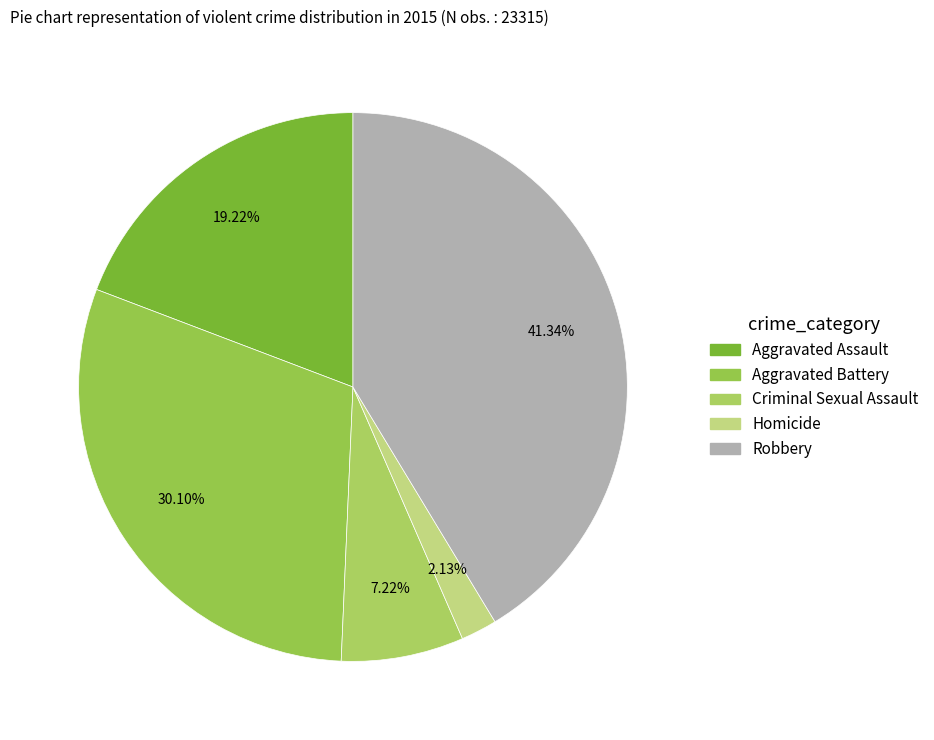

Count the number of slices in the pie.

5